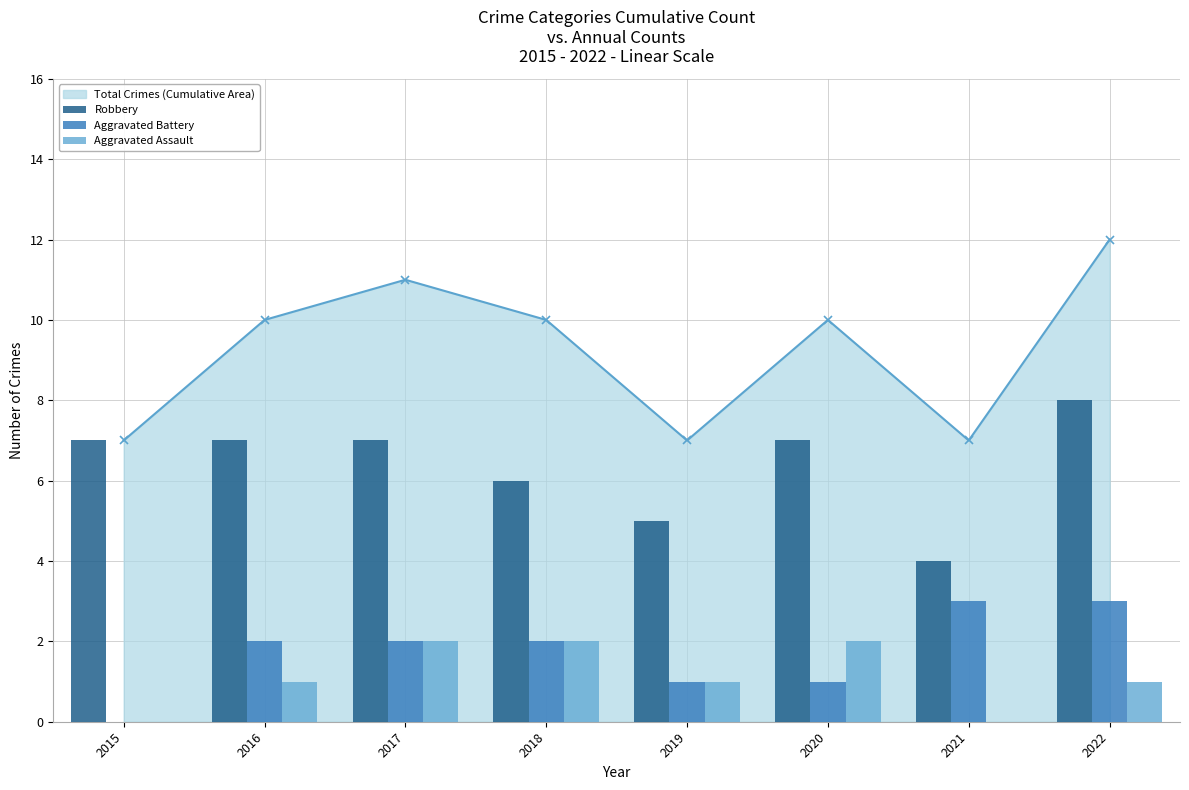

Reading left to right, extract all data points from this chart.

Robbery: 2015=7	2016=7	2017=7	2018=6	2019=5	2020=7	2021=4	2022=8
Aggravated Battery: 2015=0	2016=2	2017=2	2018=2	2019=1	2020=1	2021=3	2022=3
Aggravated Assault: 2015=0	2016=1	2017=2	2018=2	2019=1	2020=2	2021=0	2022=1